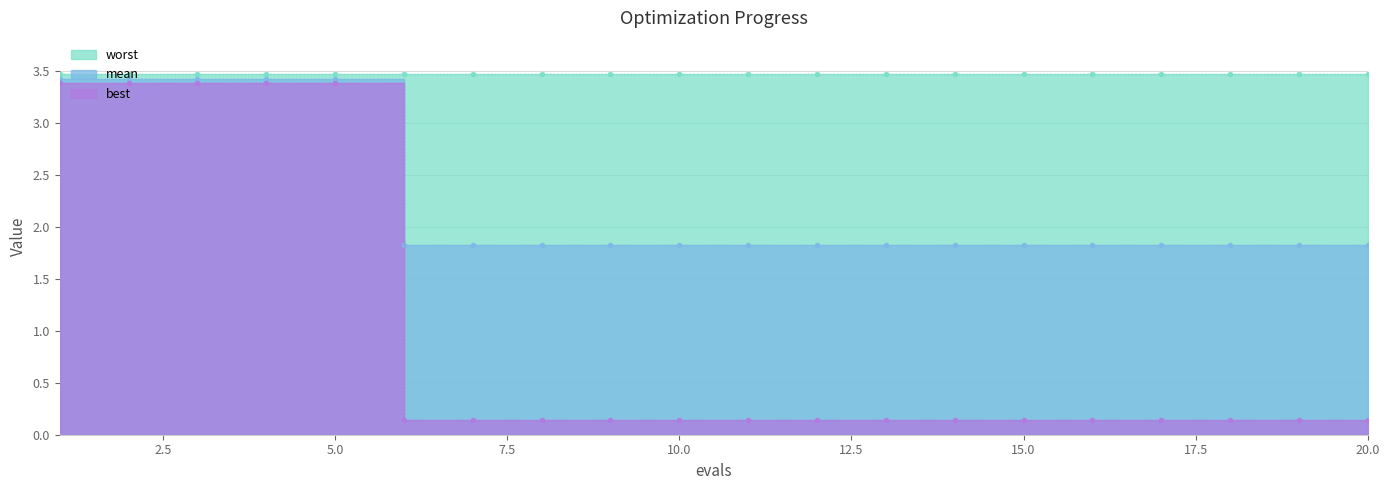

True or false: mean has a value of 1.0 at 14.

False